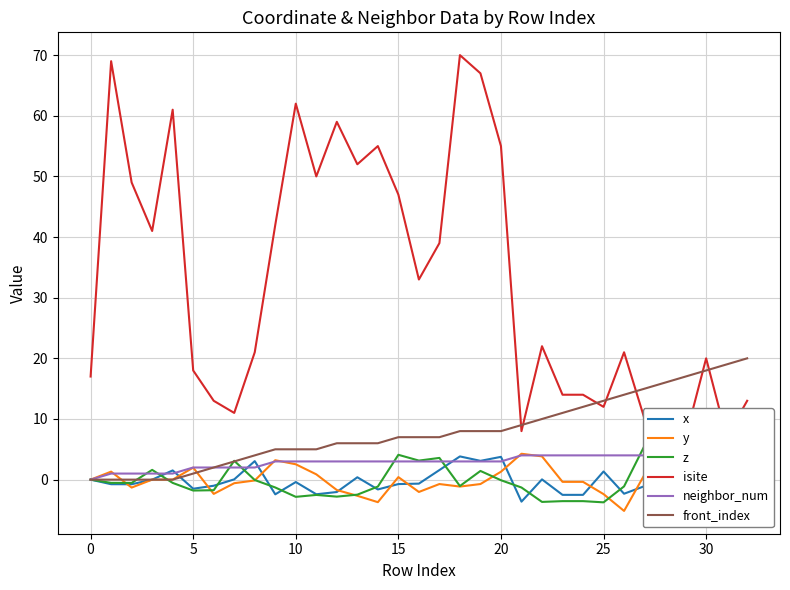

What is the maximum value for front_index?

20.0